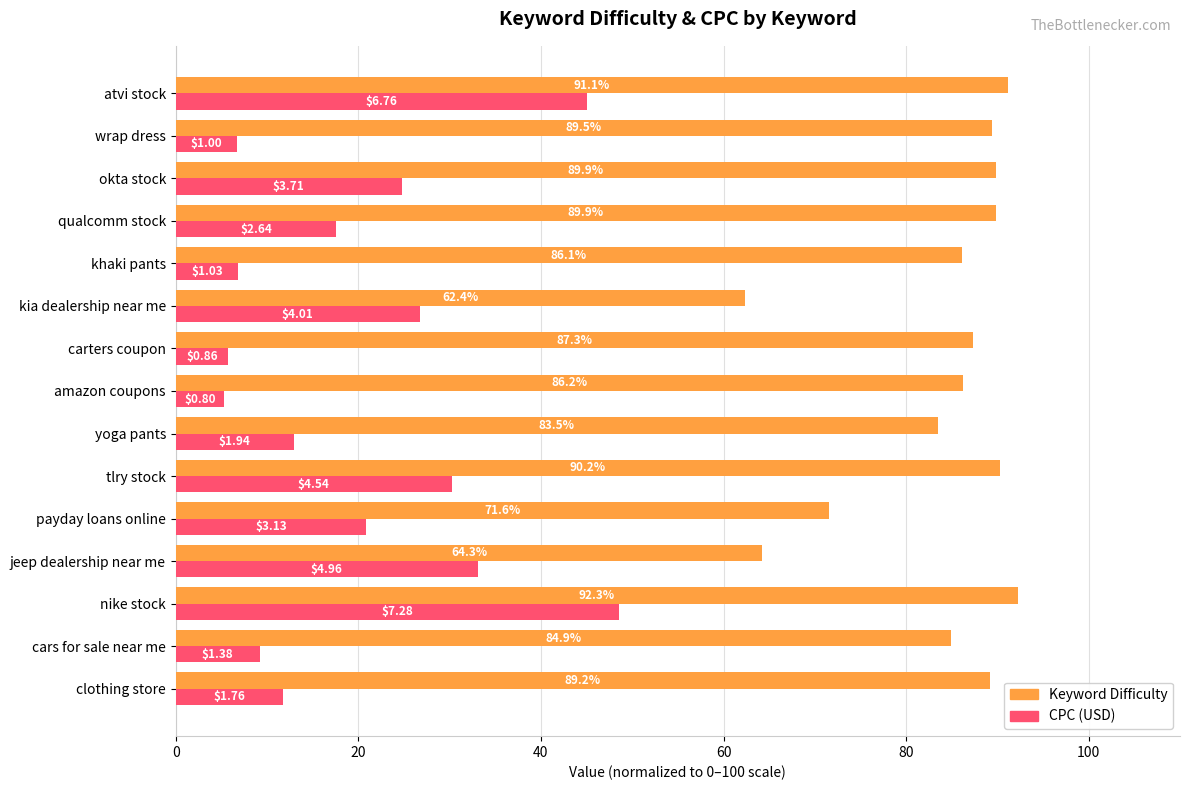

Which category has the lowest value in the Keyword Difficulty series?

kia dealership near me